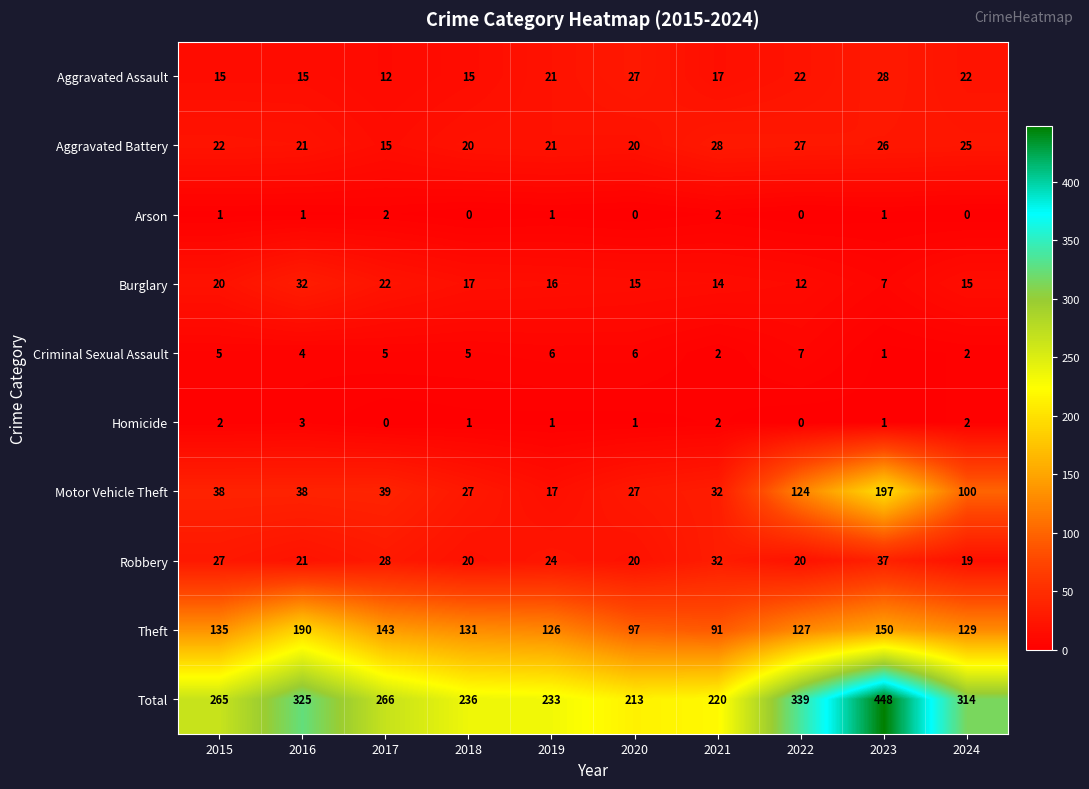

Read the Aggravated Assault value at 2024, to the nearest 10.

20